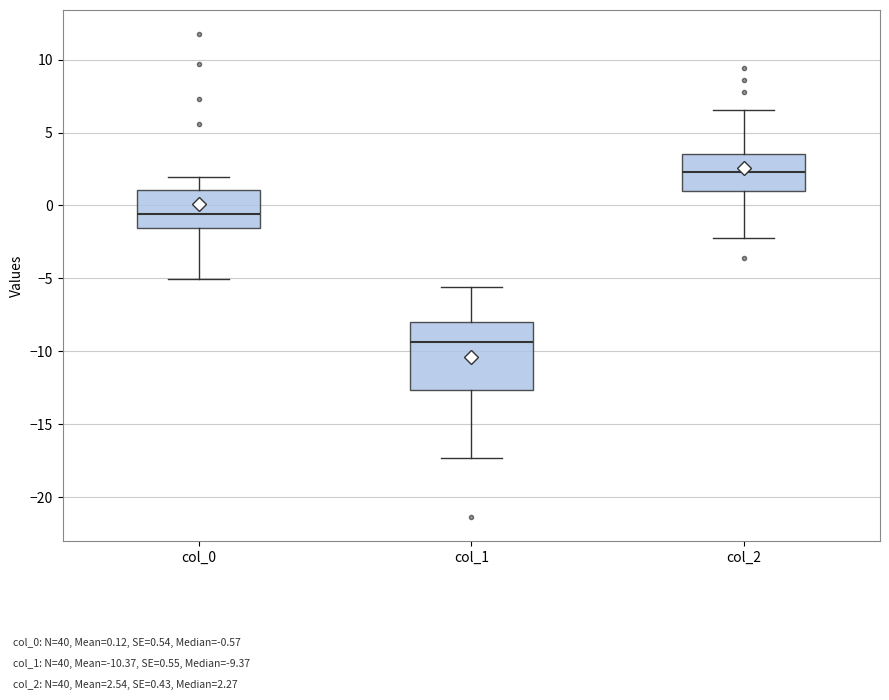

Reading left to right, transcribe this box plot: for each box, give where its median line is, the range the box spans, and where its two whiskers end, as read against the y-axis. The values are not printed on the chart, so give them approximately, as read against the axis.

col_0: median -0.5, box -1.5 to 1.0, whiskers -5.0 to 2.0
col_1: median -9.5, box -12.5 to -8.0, whiskers -17.5 to -5.5
col_2: median 2.5, box 1.0 to 3.5, whiskers -2.5 to 6.5